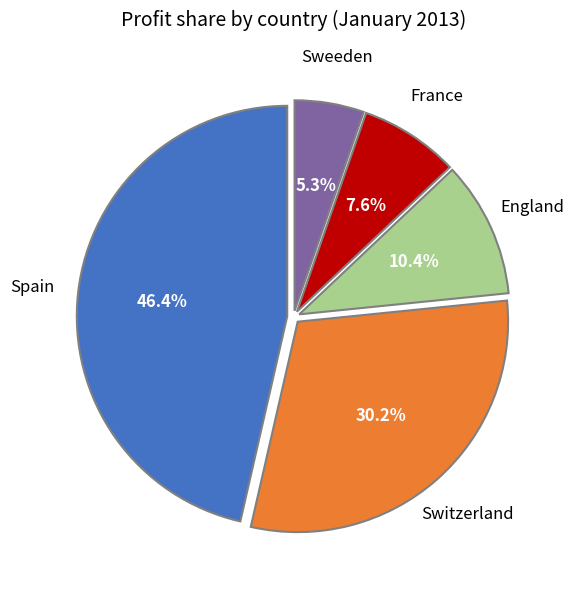

Does any single category account for the majority?

No